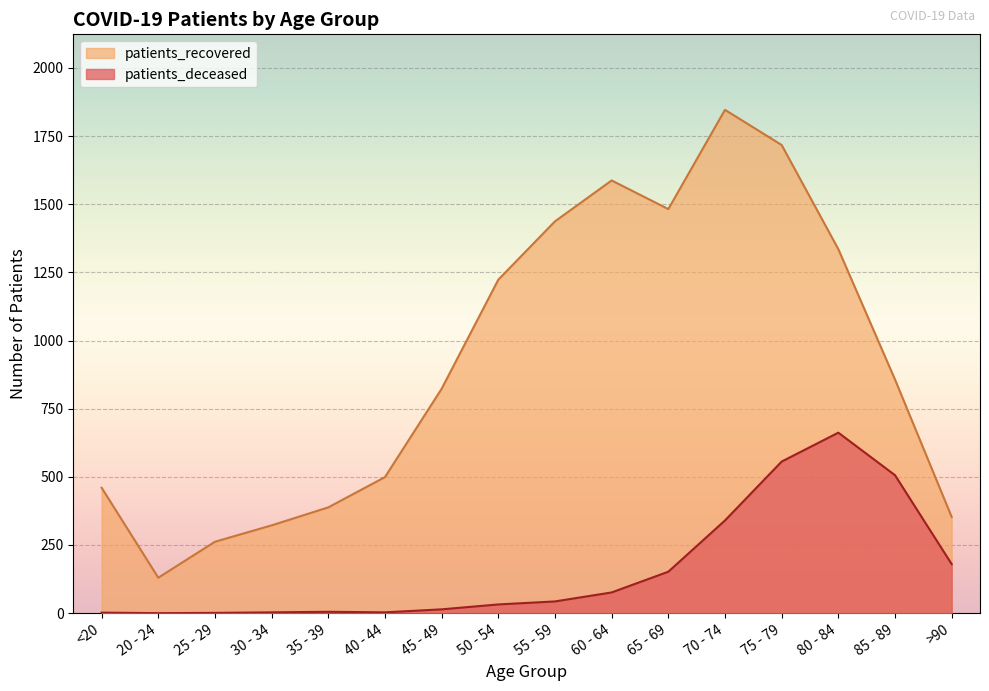

What is the difference between the patients_recovered values at 80 - 84 and 45 - 49?

512